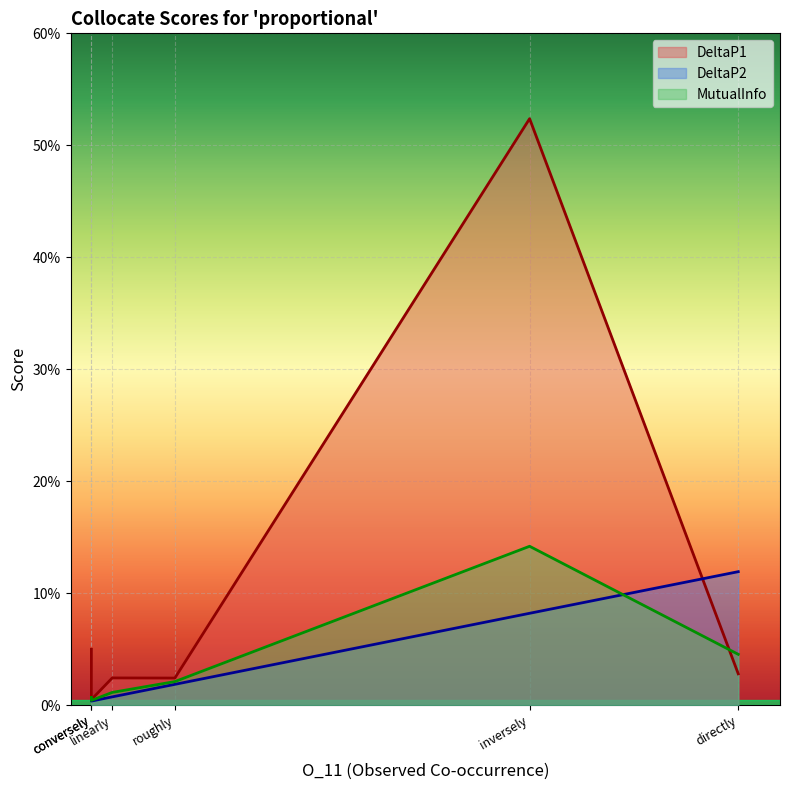

How many lines are shown in the chart?

3